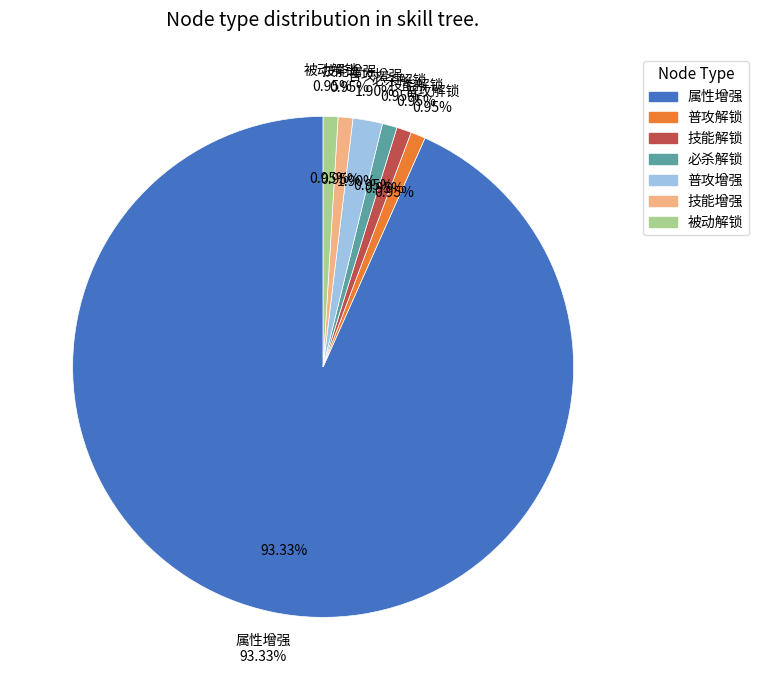

To the nearest percent, what is the difference between the 普攻增强 and 技能解锁 slice percentages?

1%